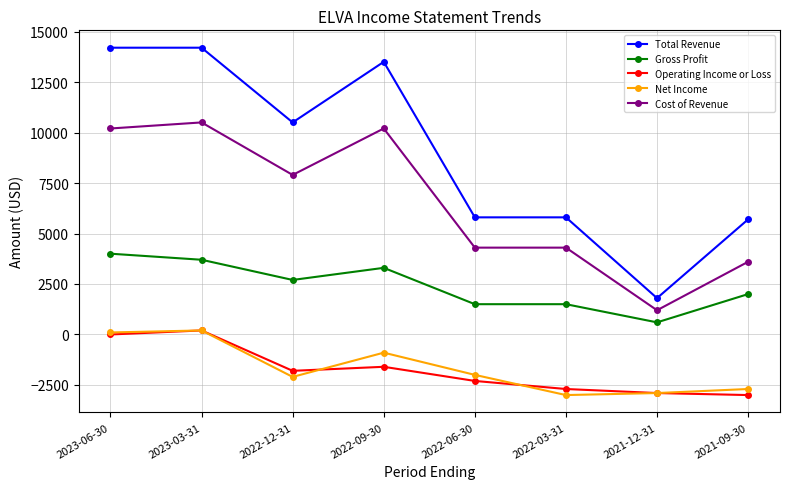

Where is the first local minimum for Cost of Revenue?

2022-12-31